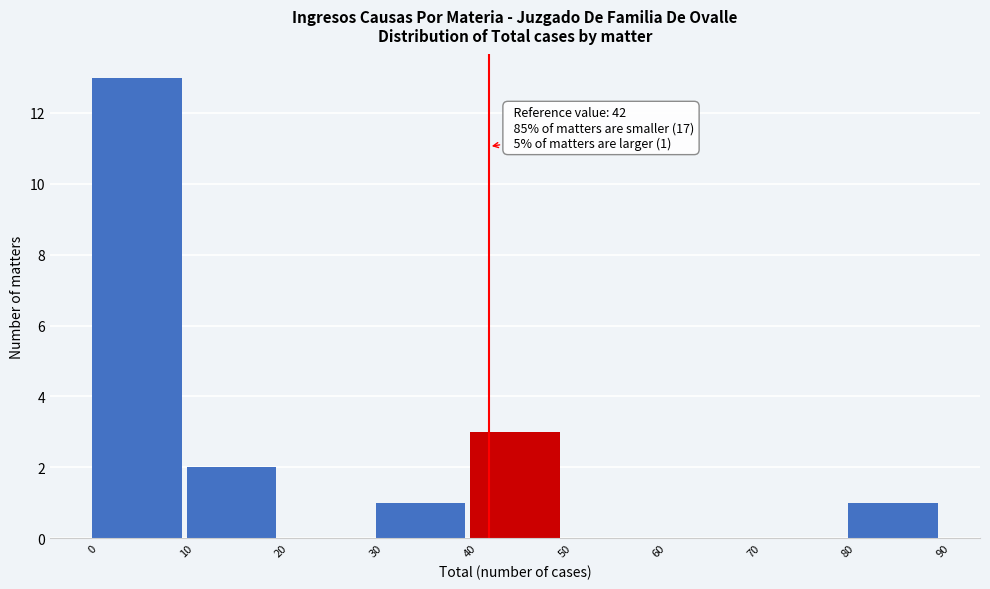

Which range on the x-axis has the tallest bar?

0 to 10